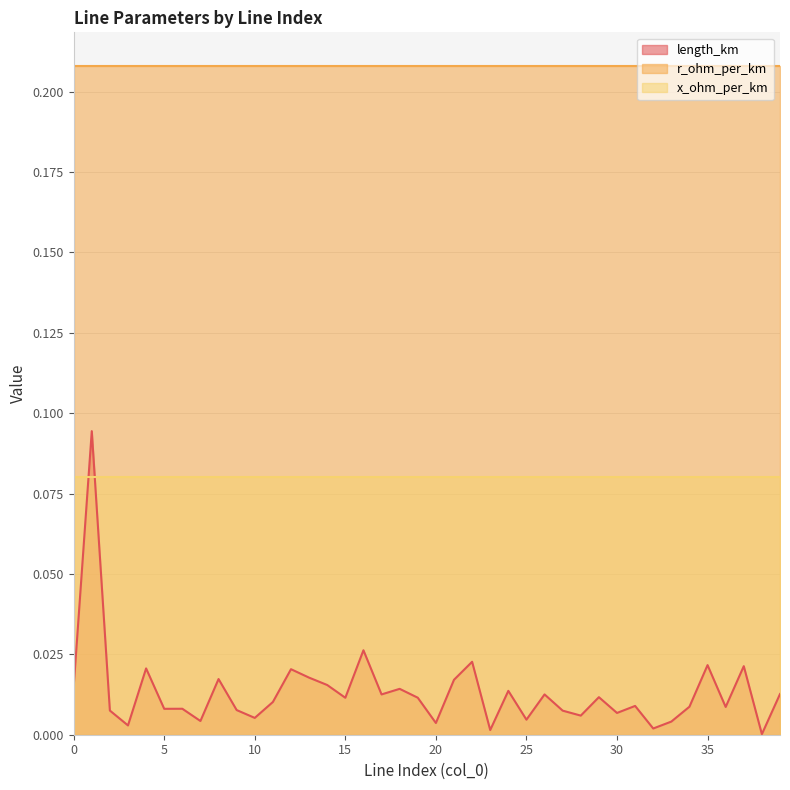

Is the value of r_ohm_per_km at 0 greater than the value of length_km at 23?

Yes